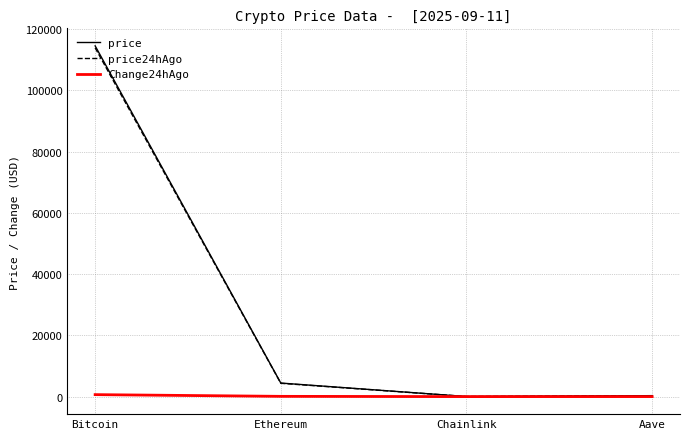

What is the sum of the price values at Ethereum and Aave?

4731.4